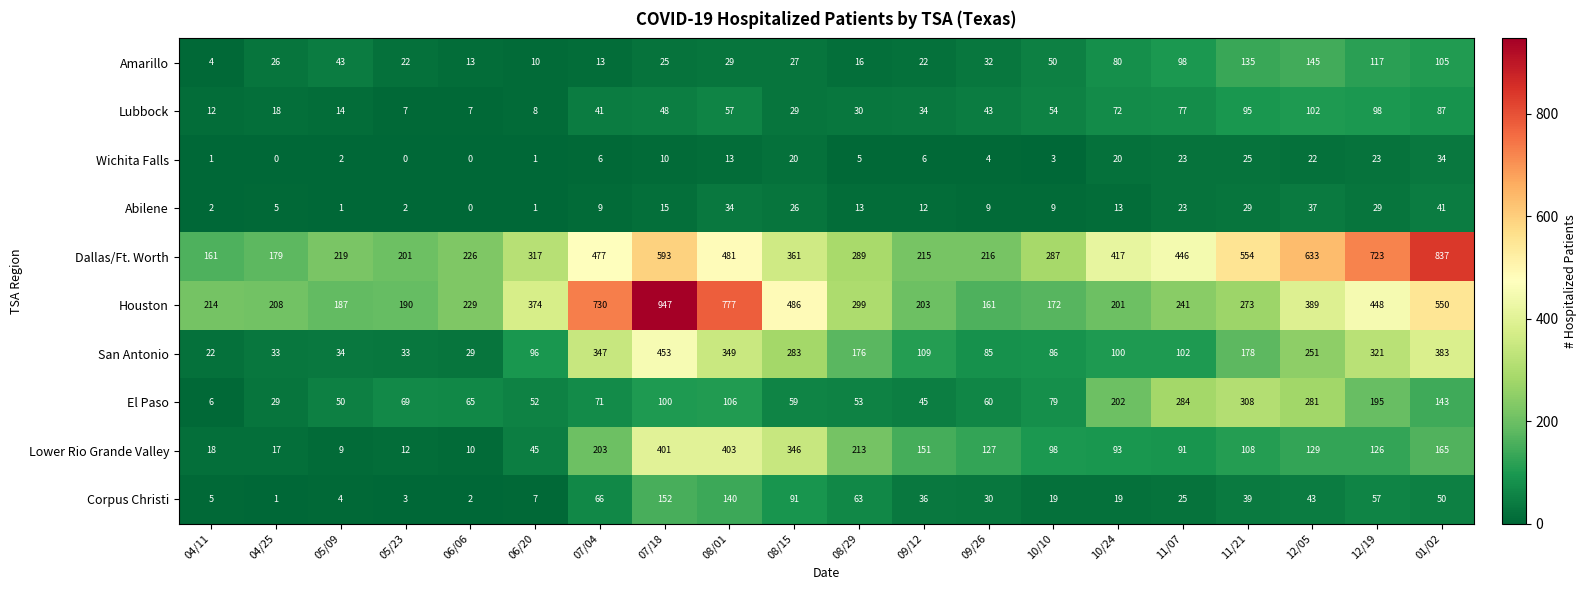

At 07/18, list the series in order from largest to smallest.

Houston, Dallas/Ft. Worth, San Antonio, Lower Rio Grande Valley, Corpus Christi, El Paso, Lubbock, Amarillo, Abilene, Wichita Falls